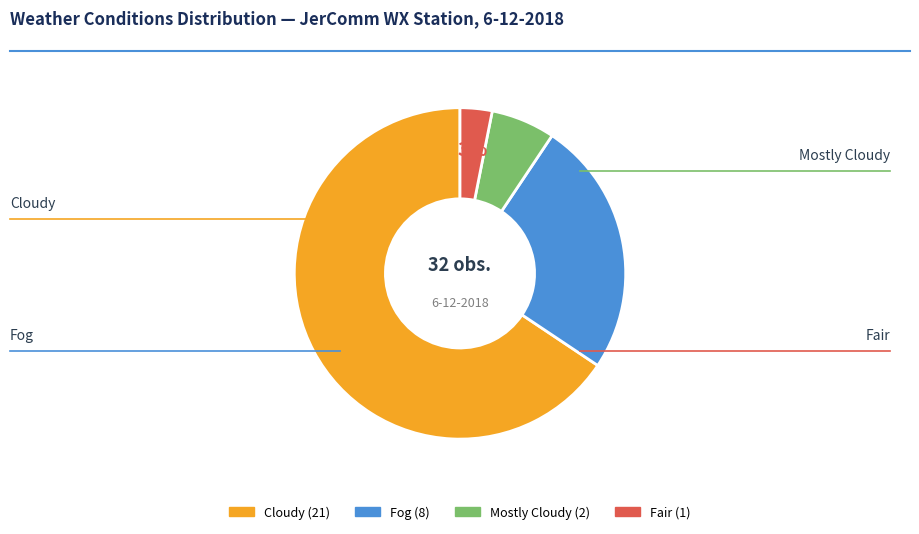

To the nearest percent, what is the combined percentage of Mostly Cloudy and Fair?

9%